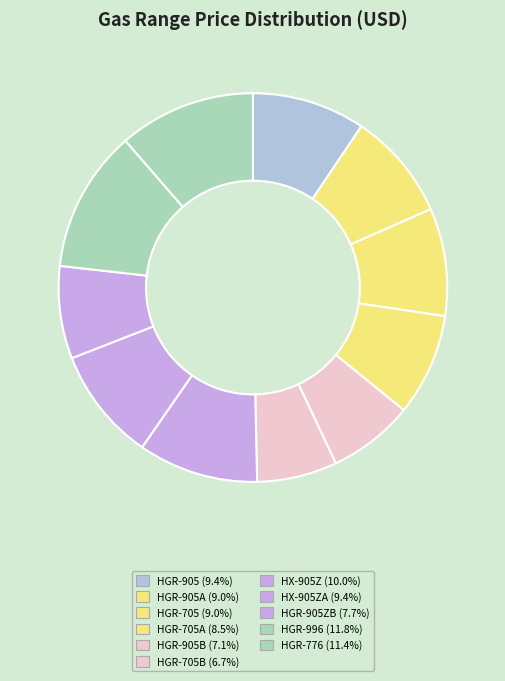

How many slices are in this pie chart?

11